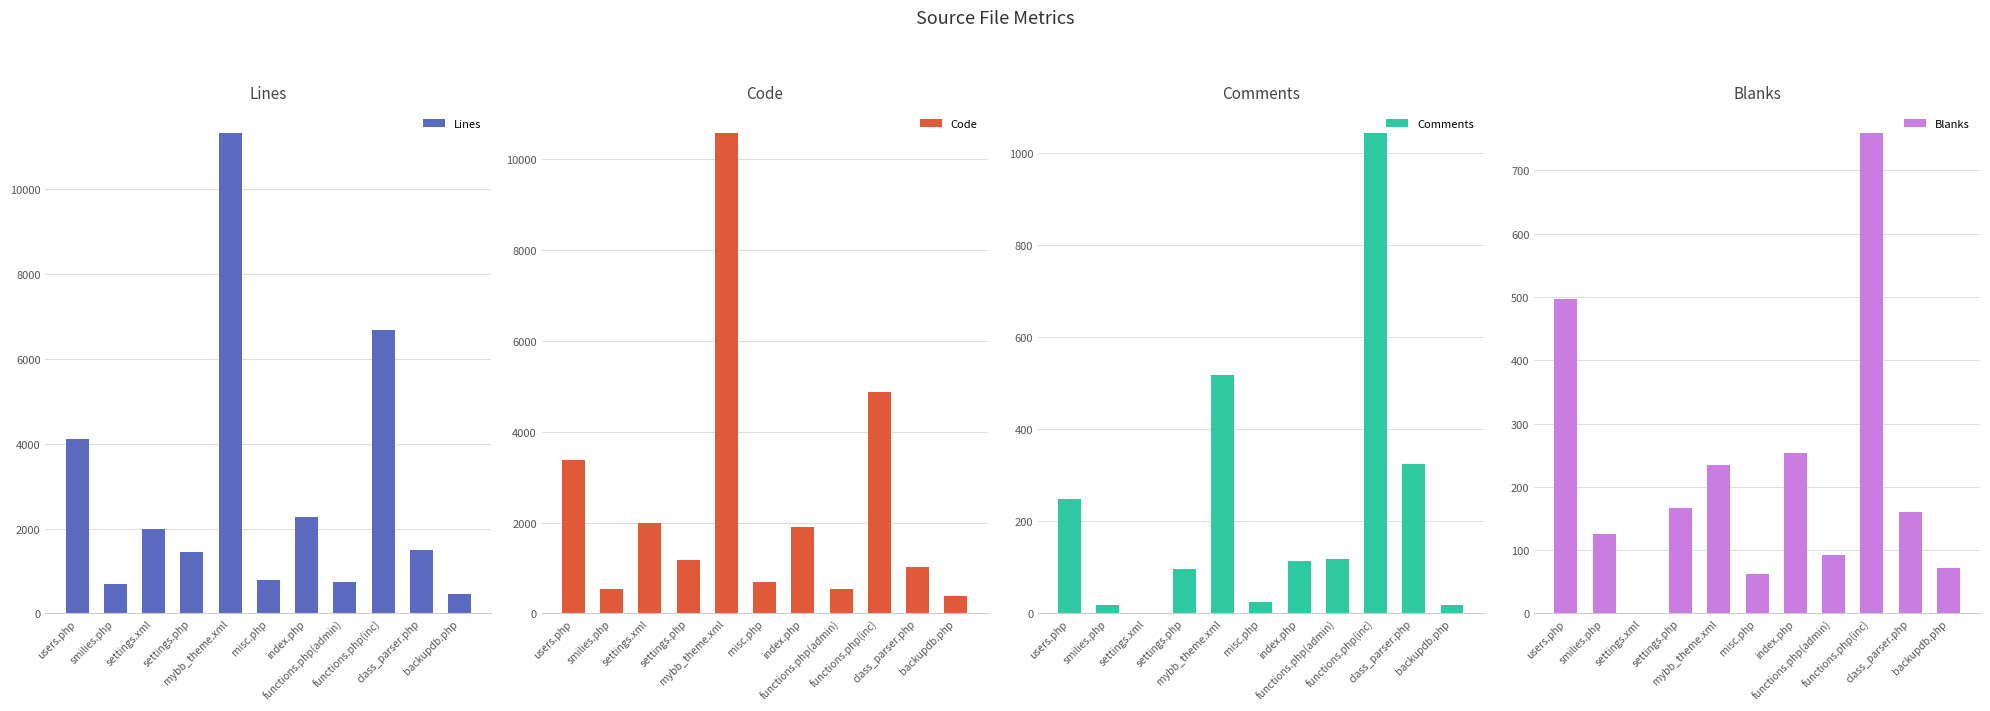

What are all the series names shown in the legend?

Lines, Code, Comments, Blanks